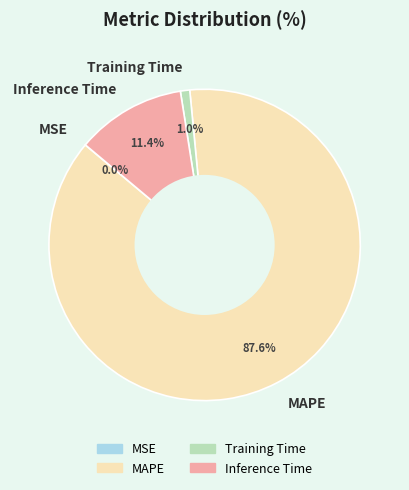

Which slice is the largest?

MAPE